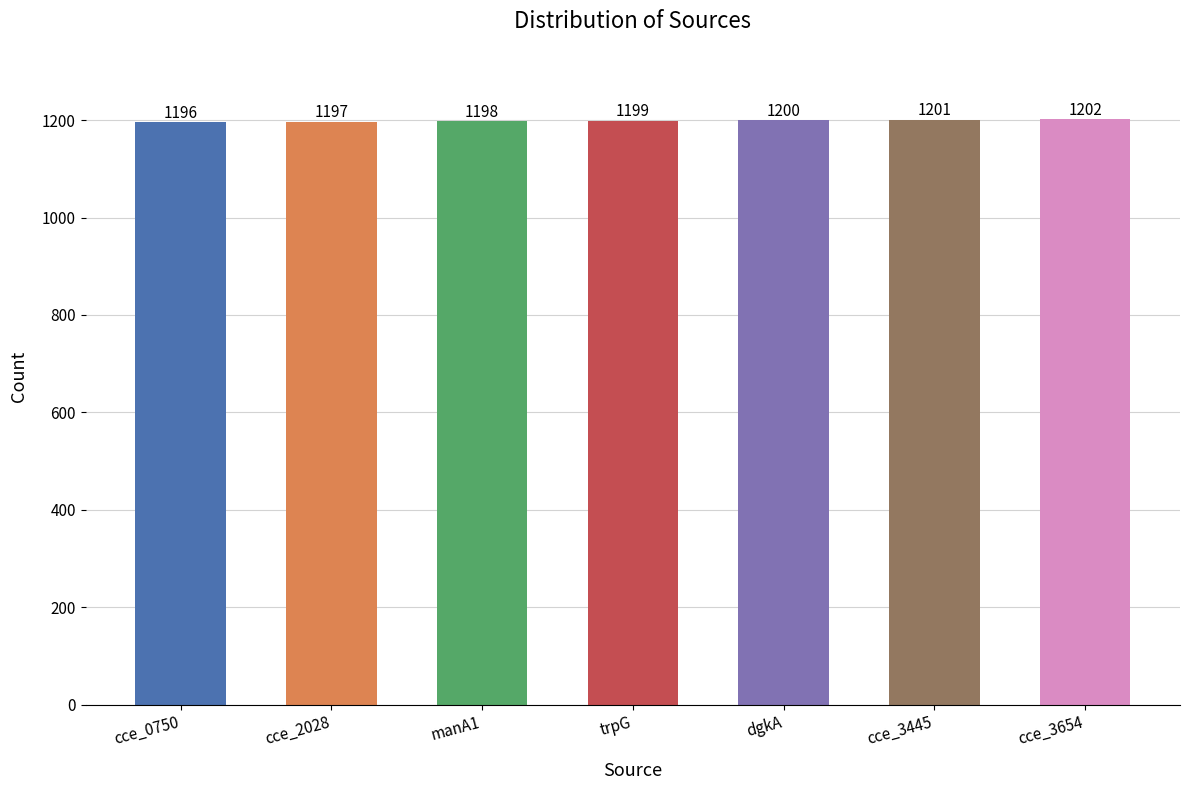

Is it true that the value at cce_0750 is 1196?

True